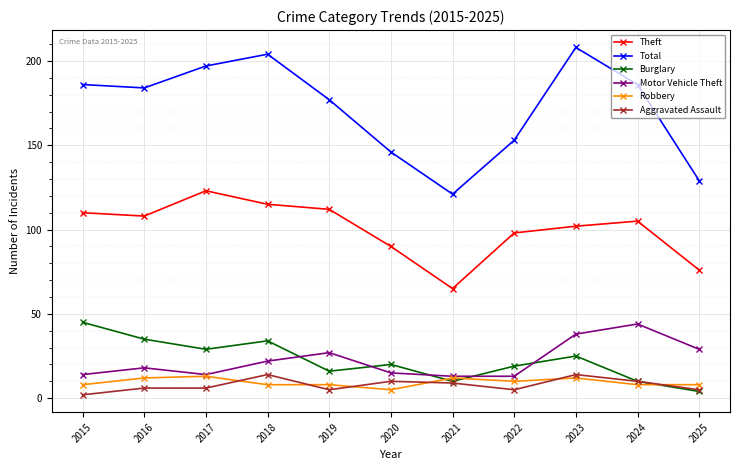

What is the difference between the highest and lowest values at 2025?

125